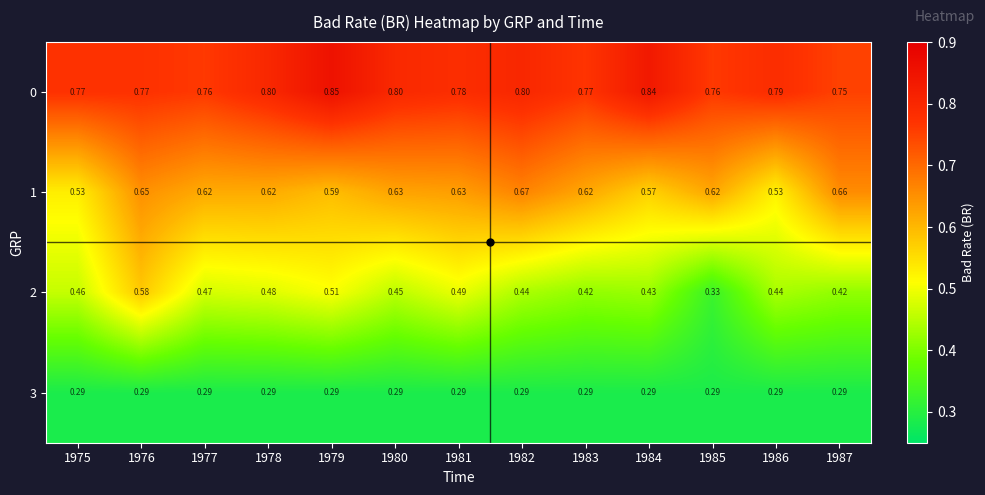

At how many categories does at least one series exceed 0?

13